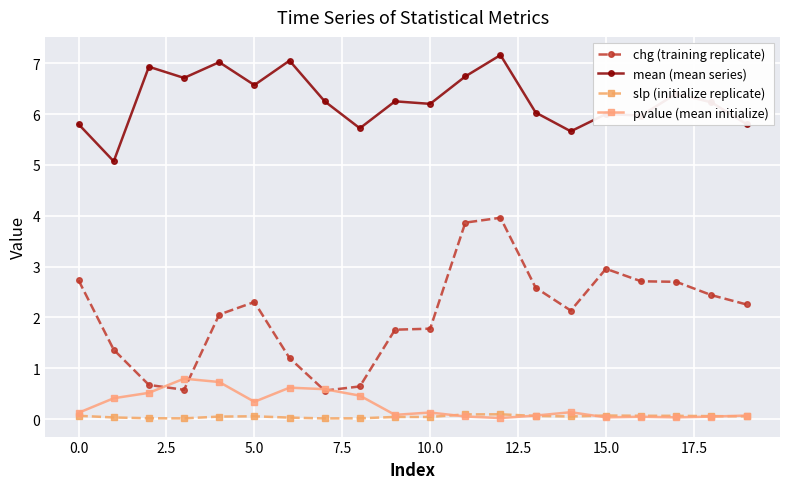

Which series has the largest total across all categories?

mean (mean series)